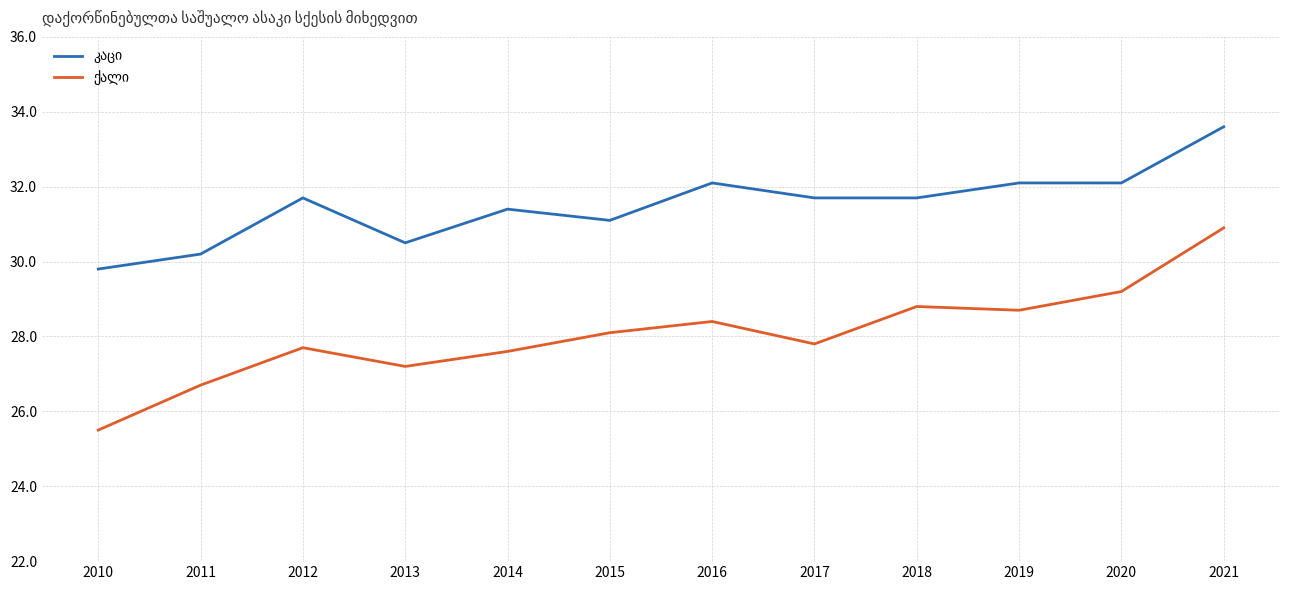

Does the chart display data point markers on the line(s)?

No